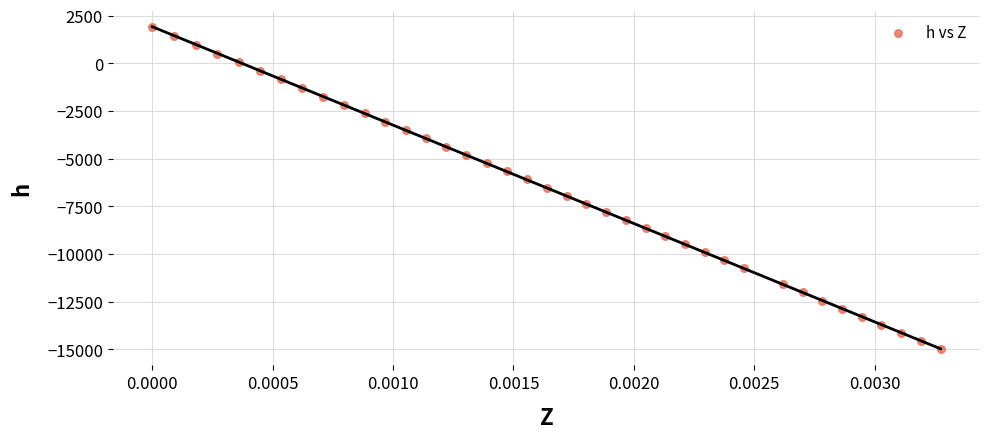

What is the range of Y values (max minus min)?

16891.9